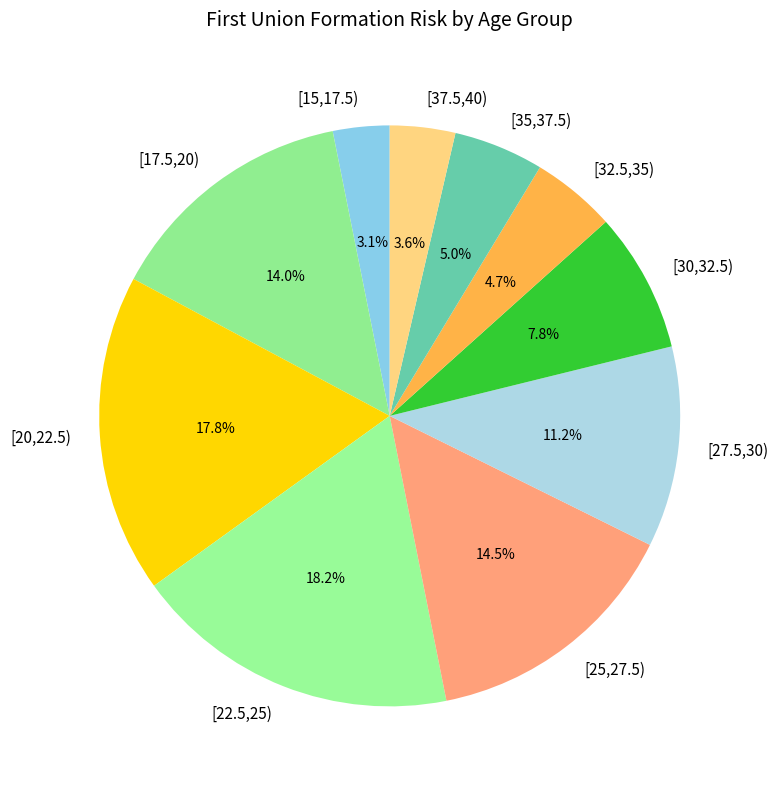

Combined, do [35,37.5) and [20,22.5) account for over 50%?

No